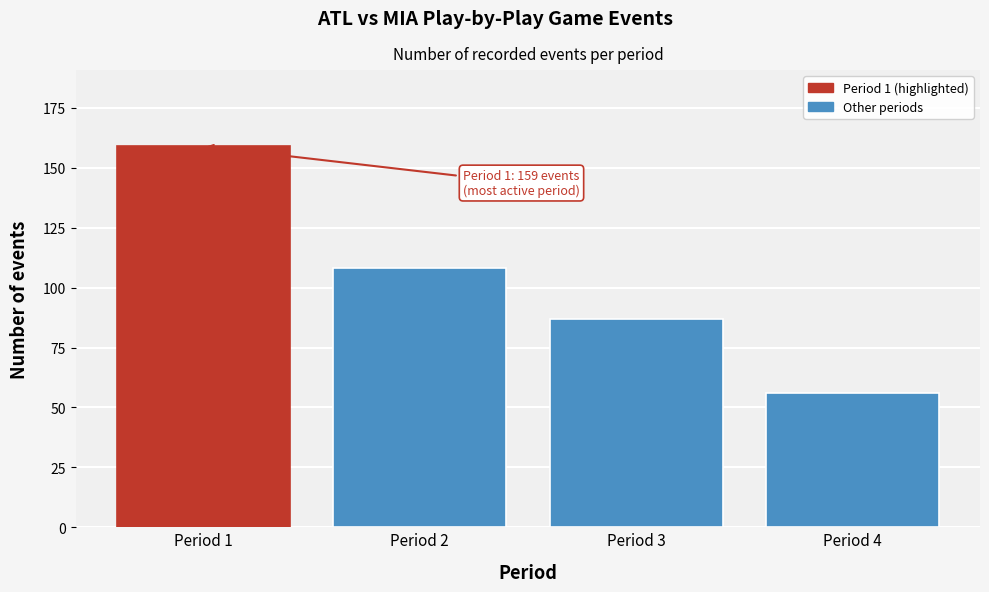

Reading left to right, extract all data points from this chart.

Period 1=159	Period 2=108	Period 3=87	Period 4=56